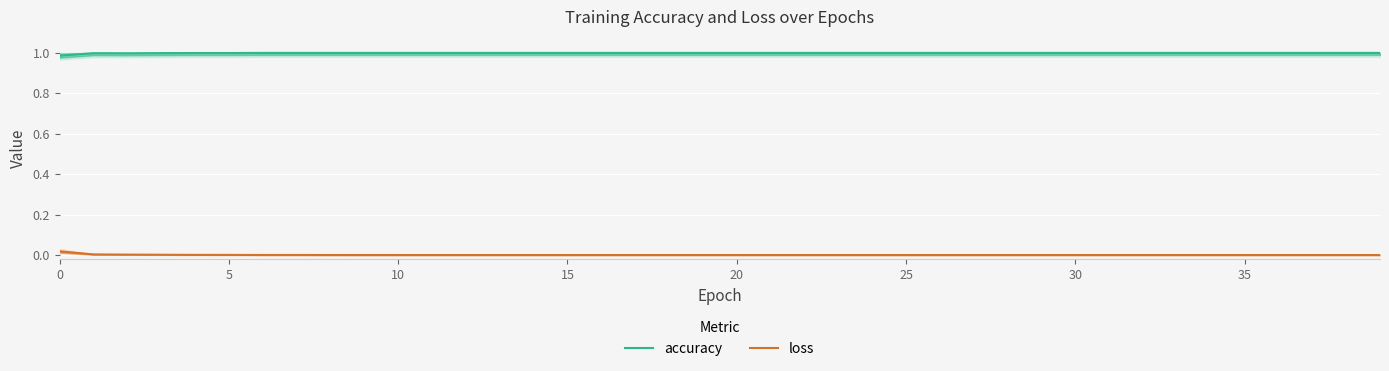

Between 23 and 0, which is larger?

23